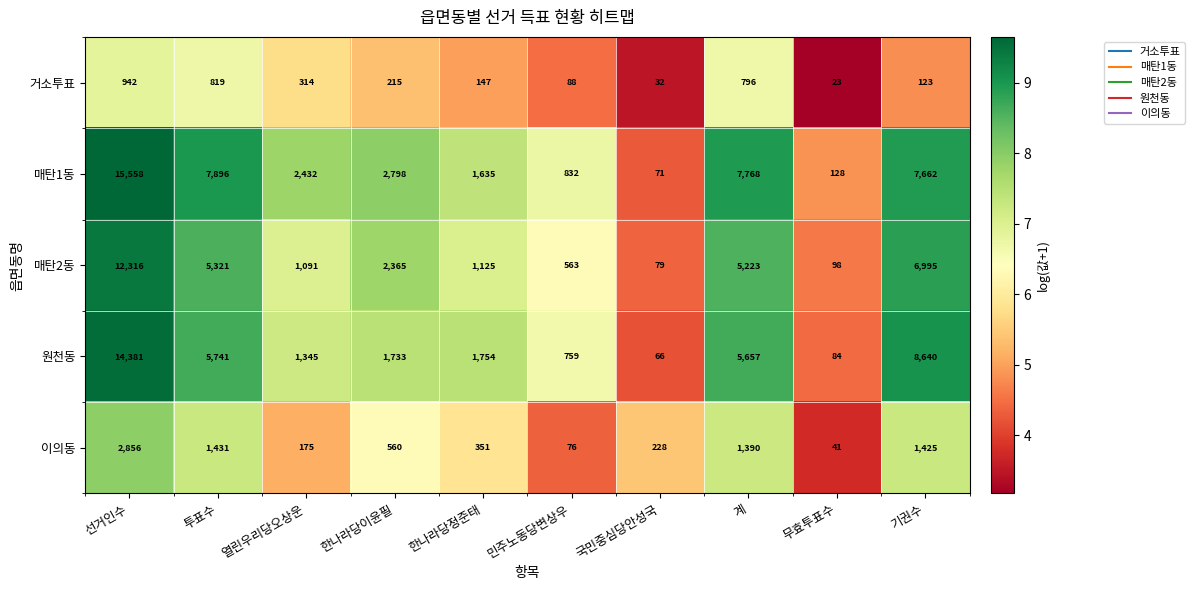

Which category has the lowest value across all series?

무효투표수